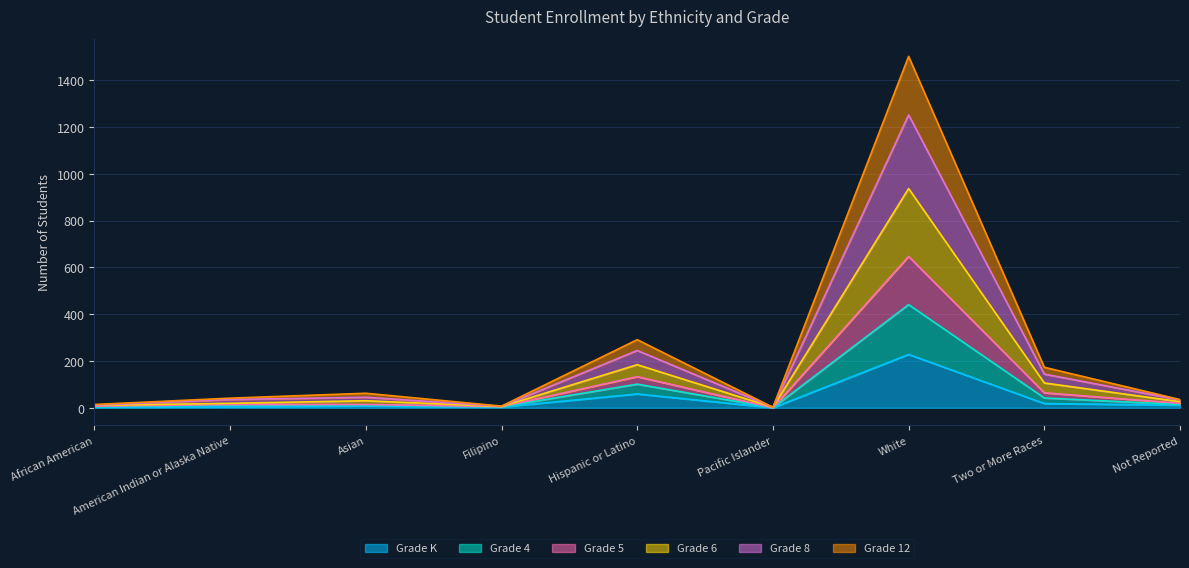

What are all the series names shown in the legend?

Grade K, Grade 4, Grade 5, Grade 6, Grade 8, Grade 12